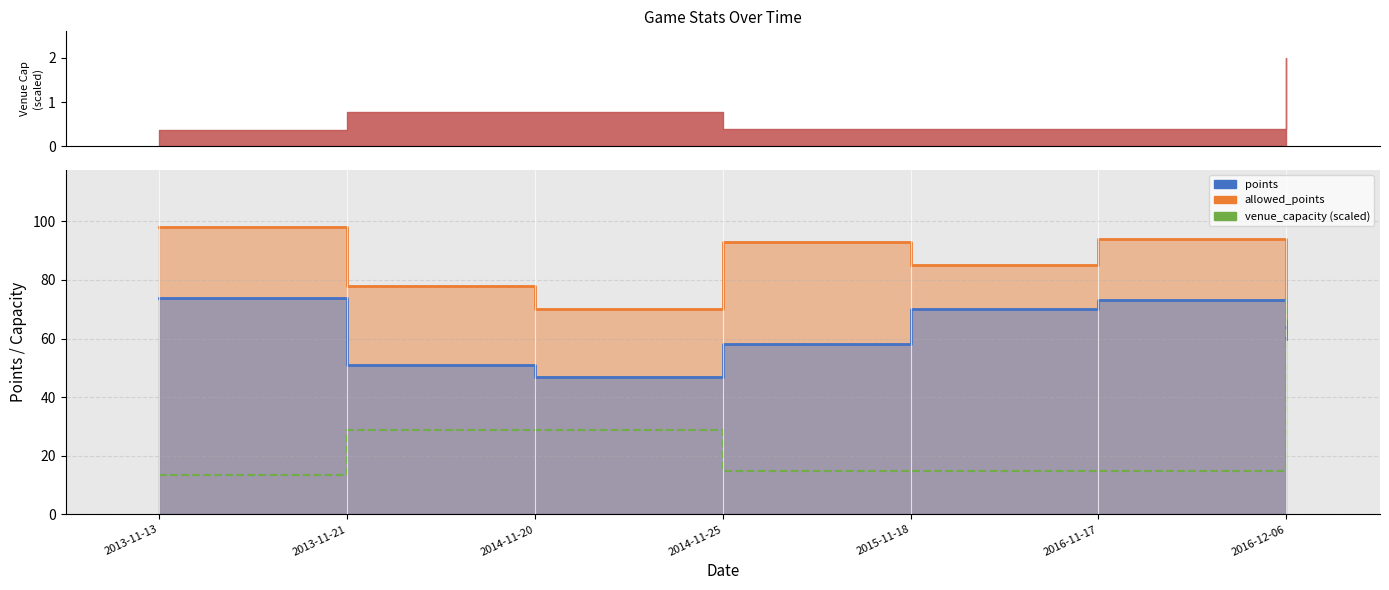

What is the change in value from 2013-11-21 to 2014-11-25?

-14.1